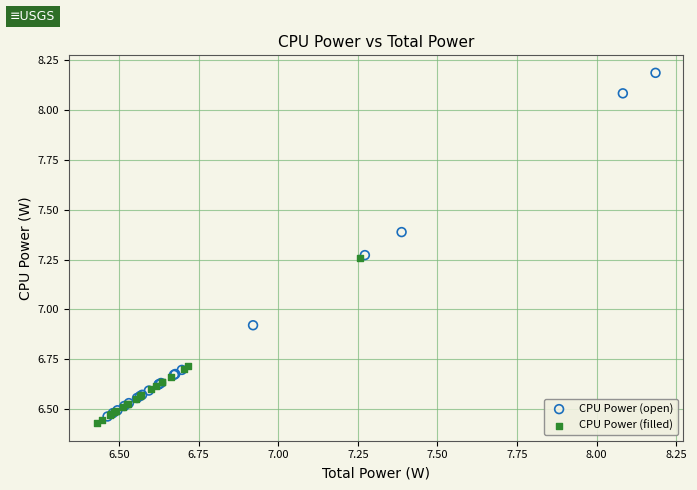

Which series contains the highest Y value?

CPU Power (open)